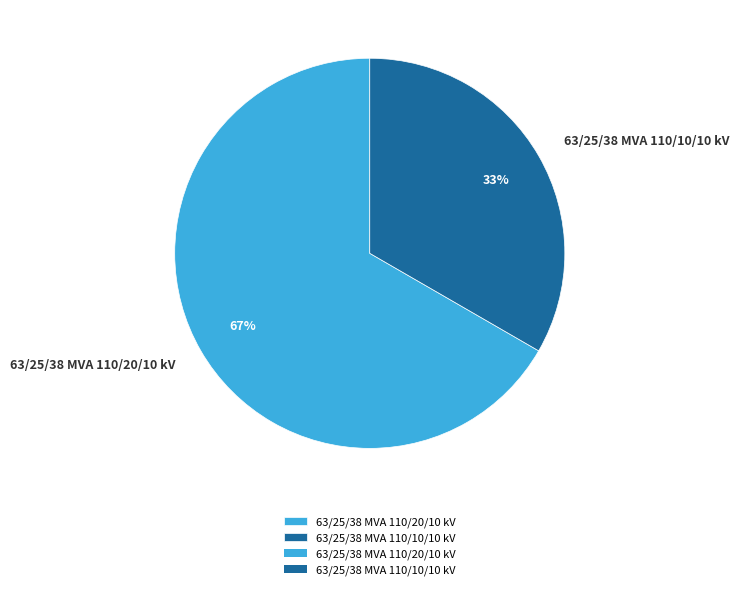

Is there a majority slice in this chart?

Yes